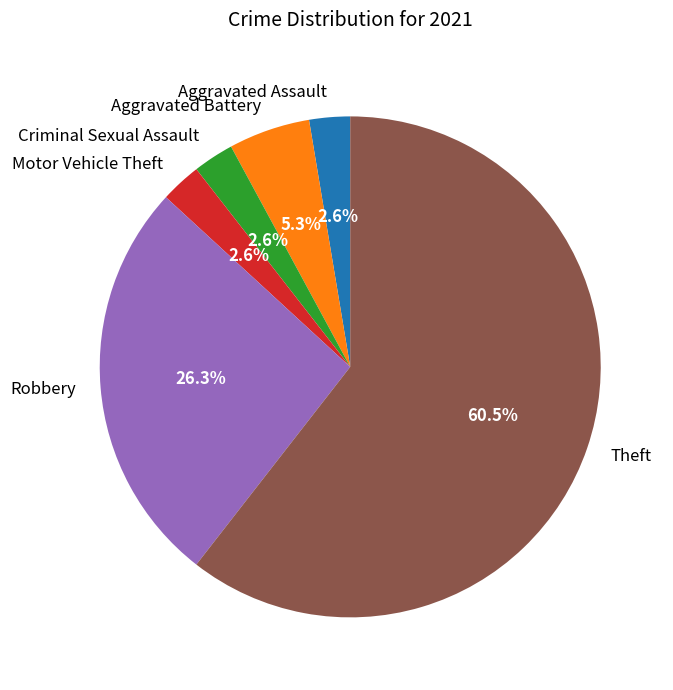

Which category has the biggest portion of the pie?

Theft